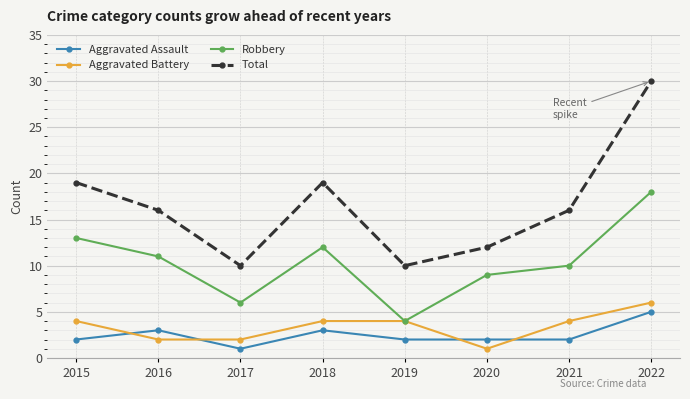

Which series has the largest range (max minus min)?

Total